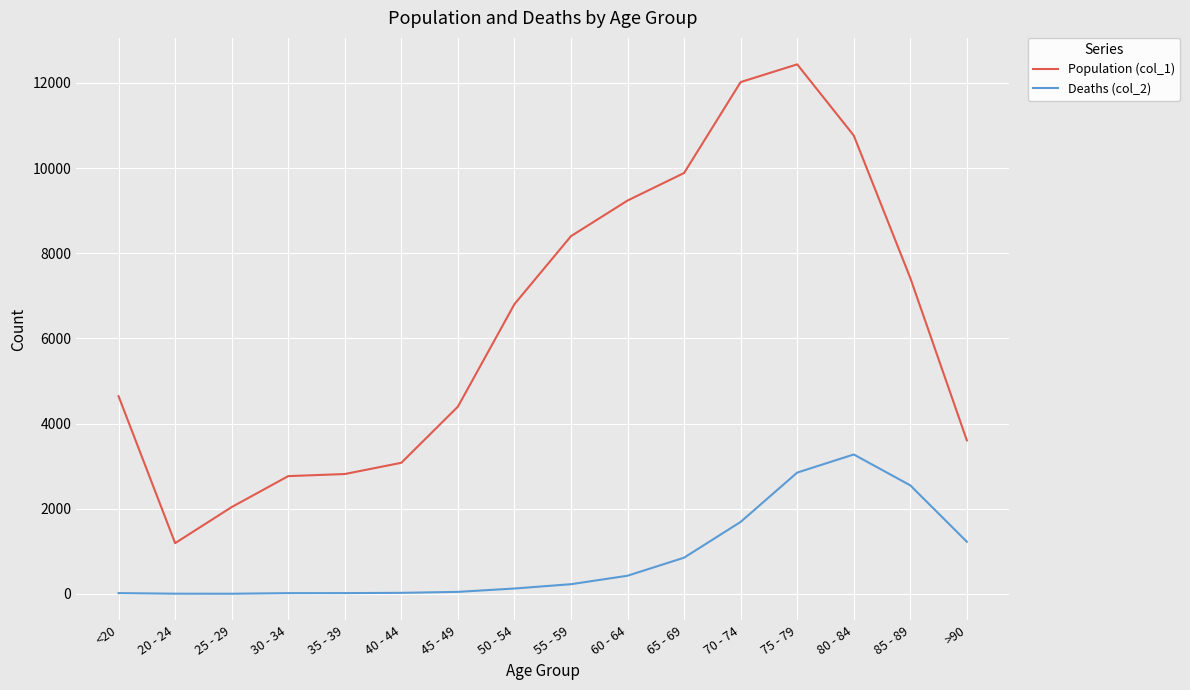

What is the greatest value displayed?

12434